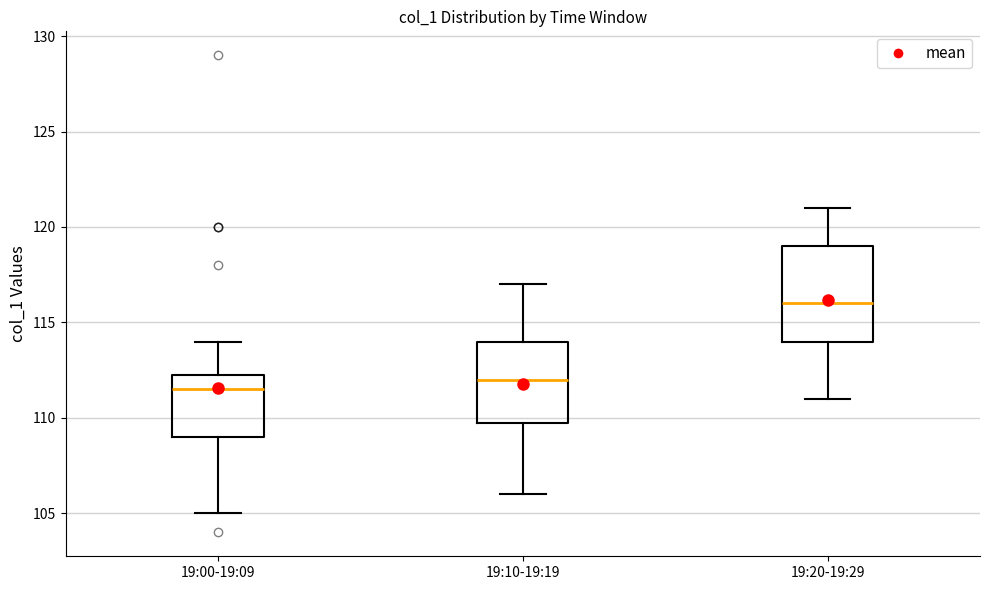

Where is the upper edge of the box for 19:10-19:19 on the y-axis? The values are not printed on the chart, so give them approximately, as read against the axis.

114.0